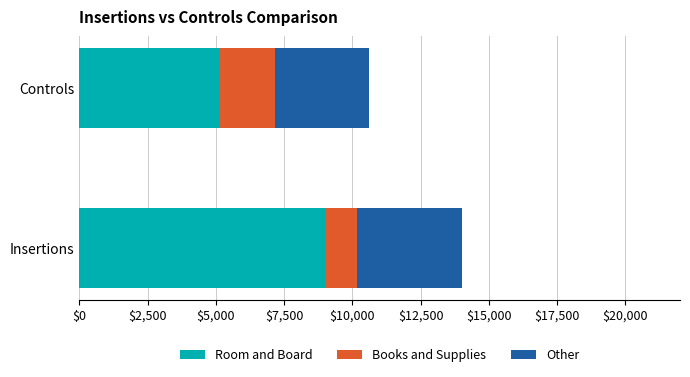

The Room and Board series shows 12442 at Insertions. True or false?

False